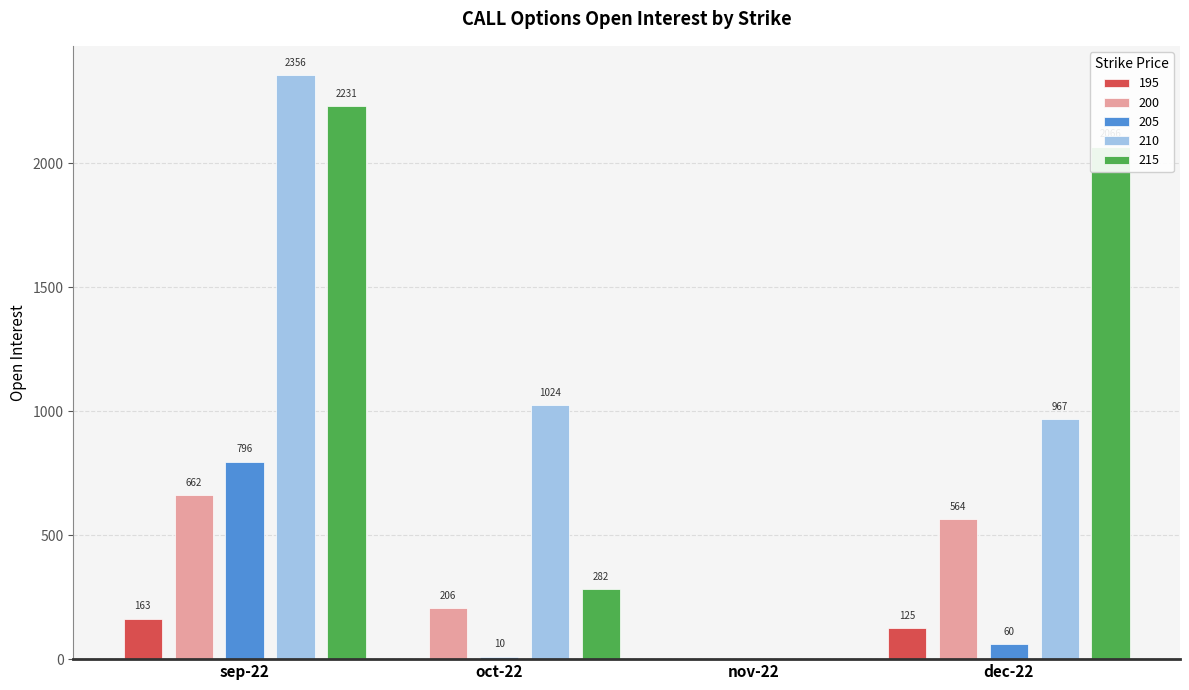

What is the maximum value for 215?

2231